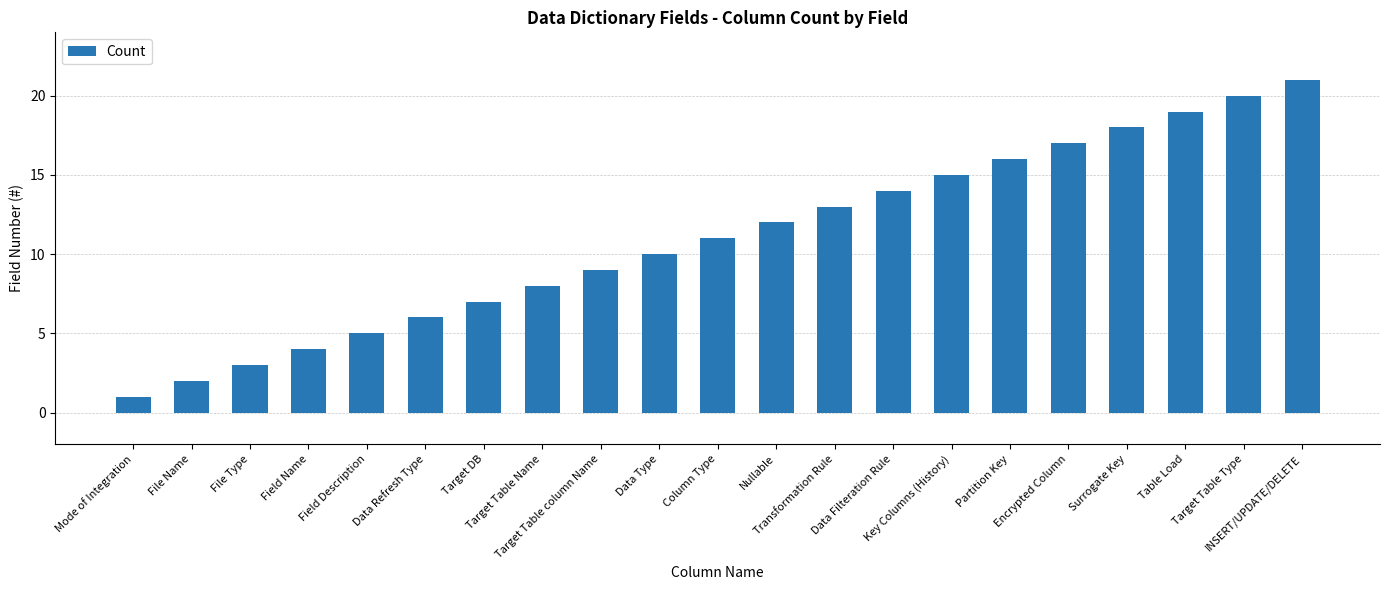

How many bars are there in total?

21